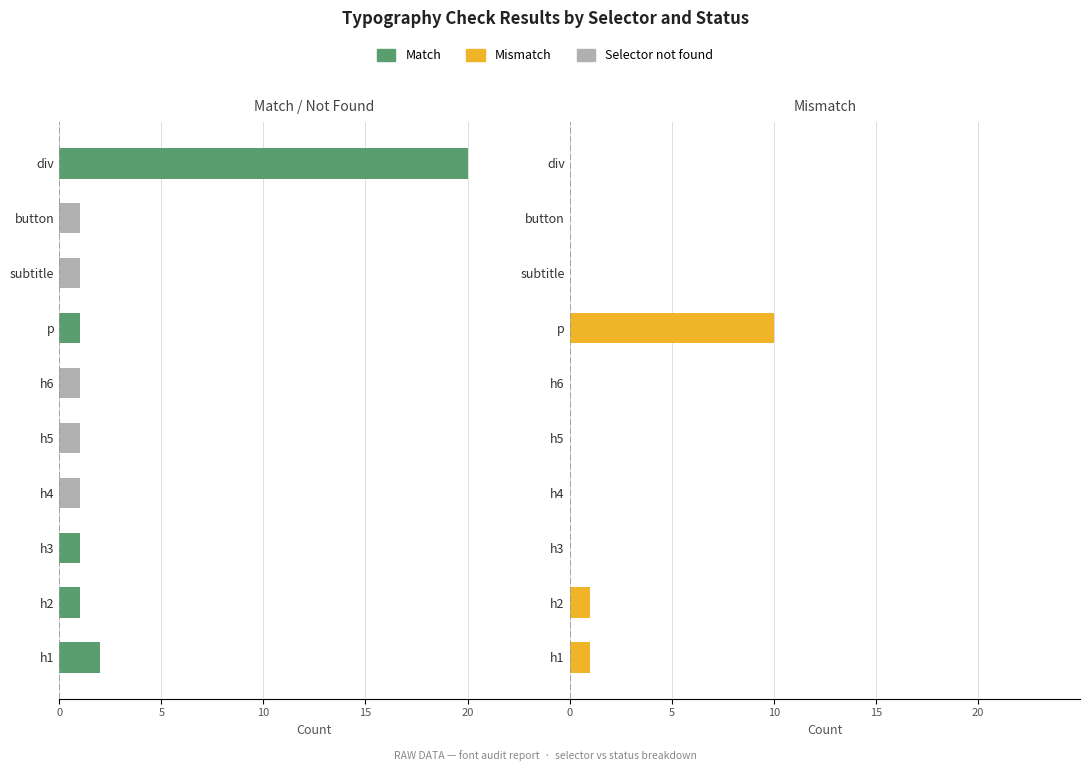

What is the average value of the Mismatch series?

1